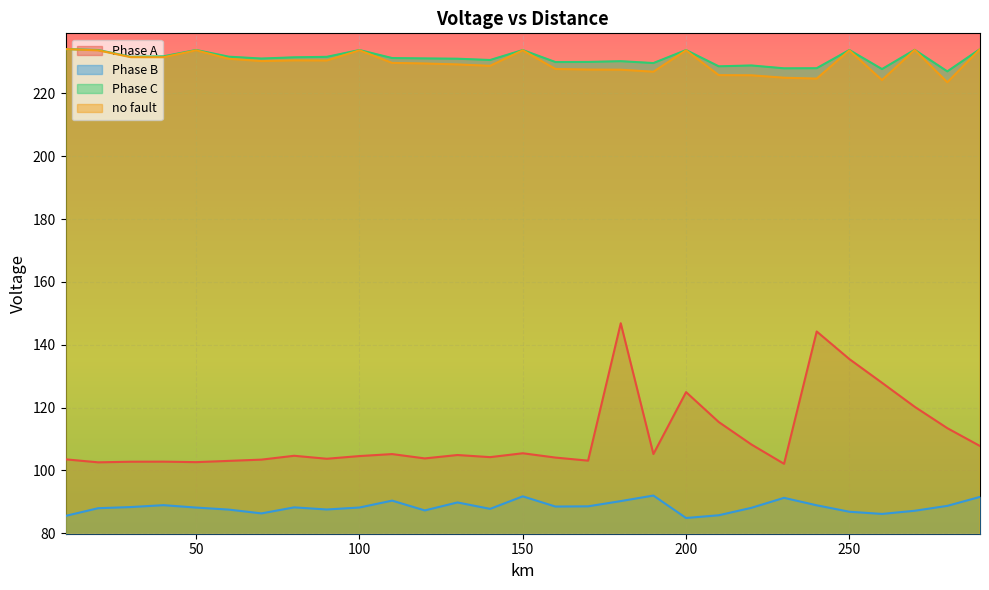

Which category has the highest value in the no fault series?

10